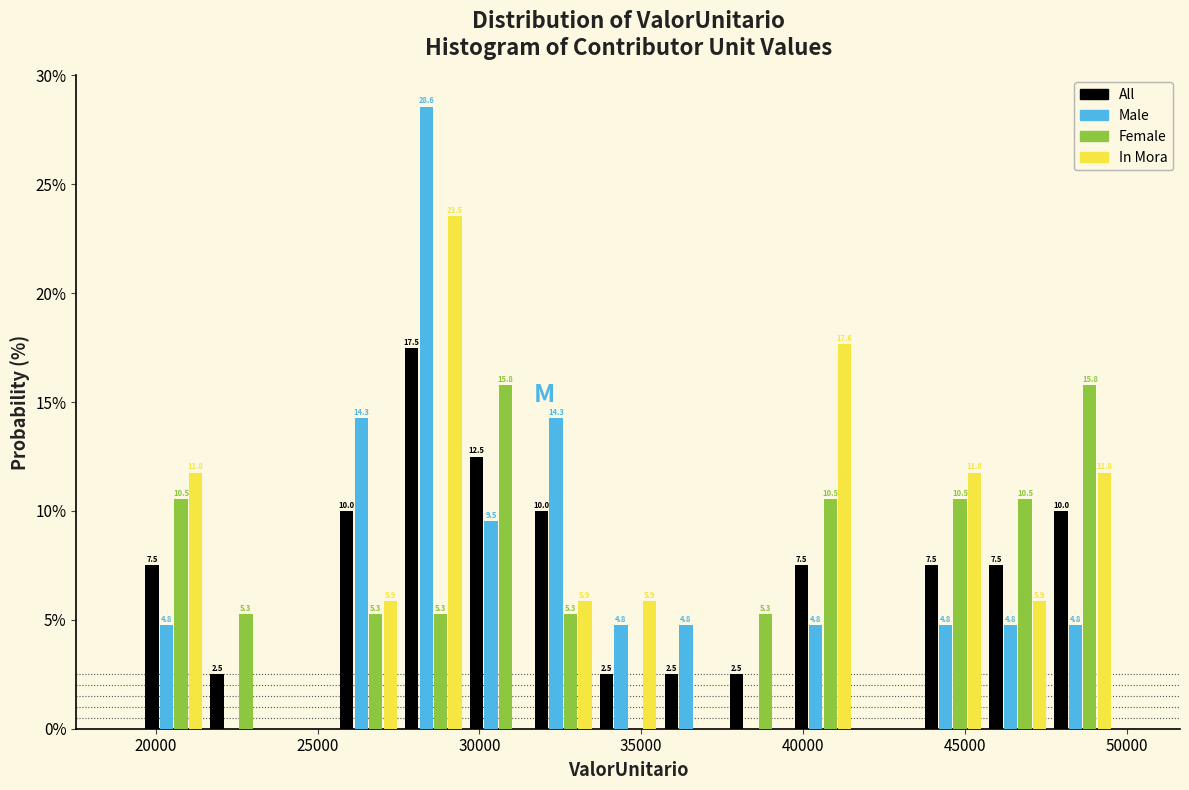

In the In Mora series, which range on the x-axis has the tallest bar?

27500 to 29500